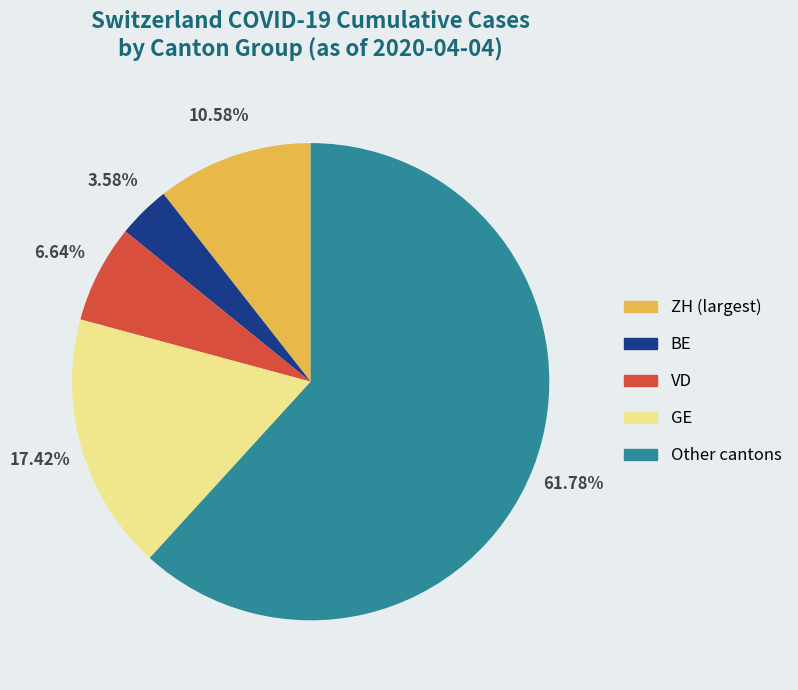

Which category has the smallest portion of the pie?

BE